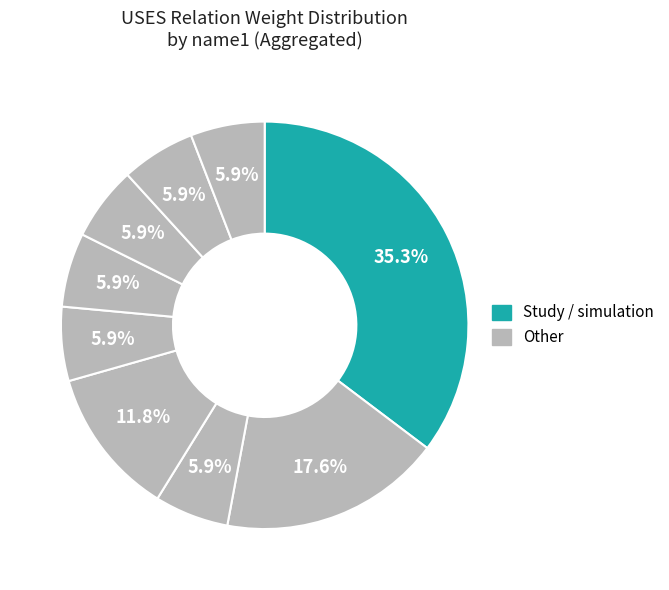

Does any single category account for the majority?

No